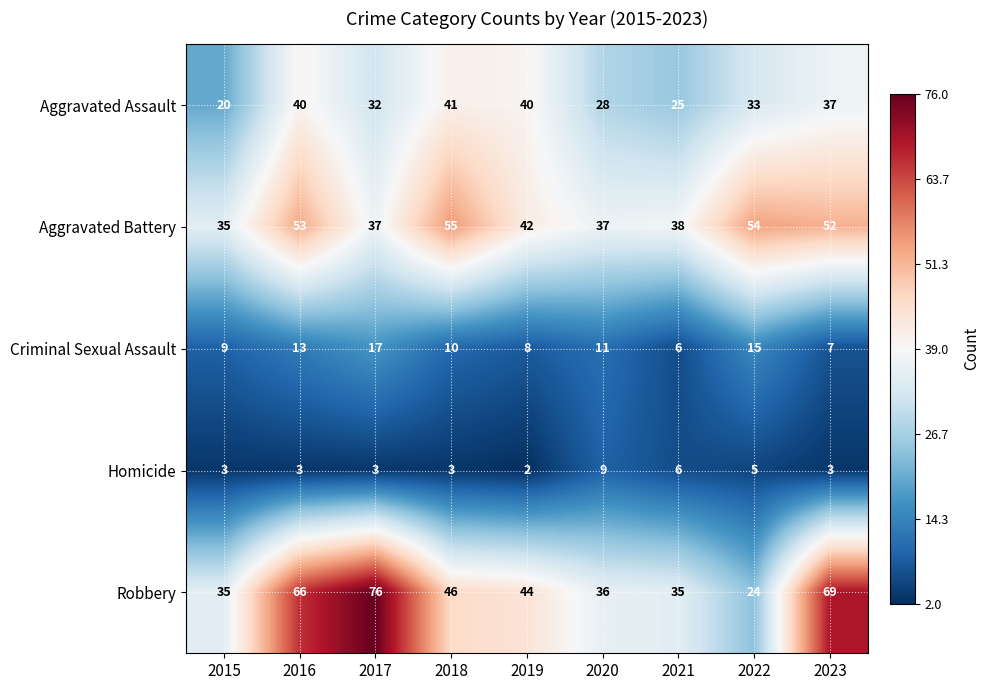

At which category is the sum across all series the highest?

2016